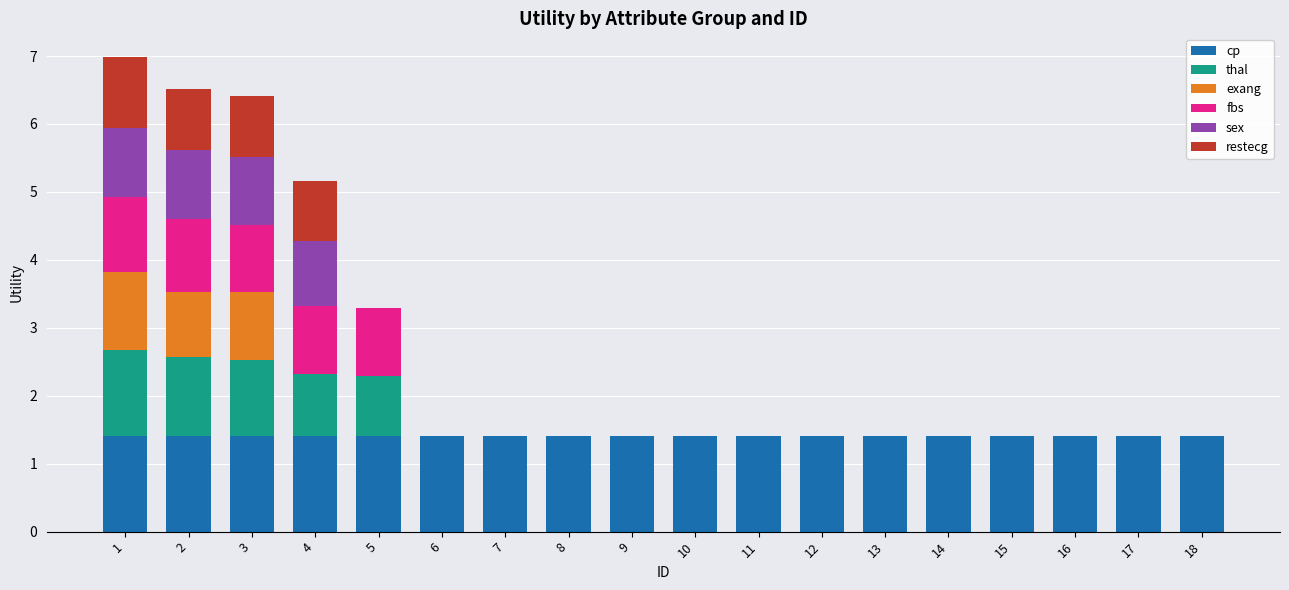

How many distinct data groups are displayed?

6